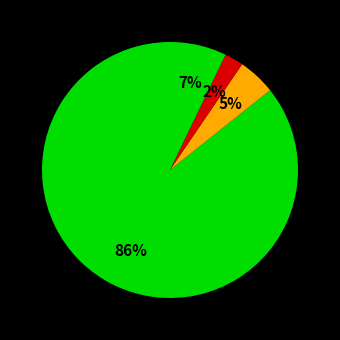

How many slices are in this pie chart?

4